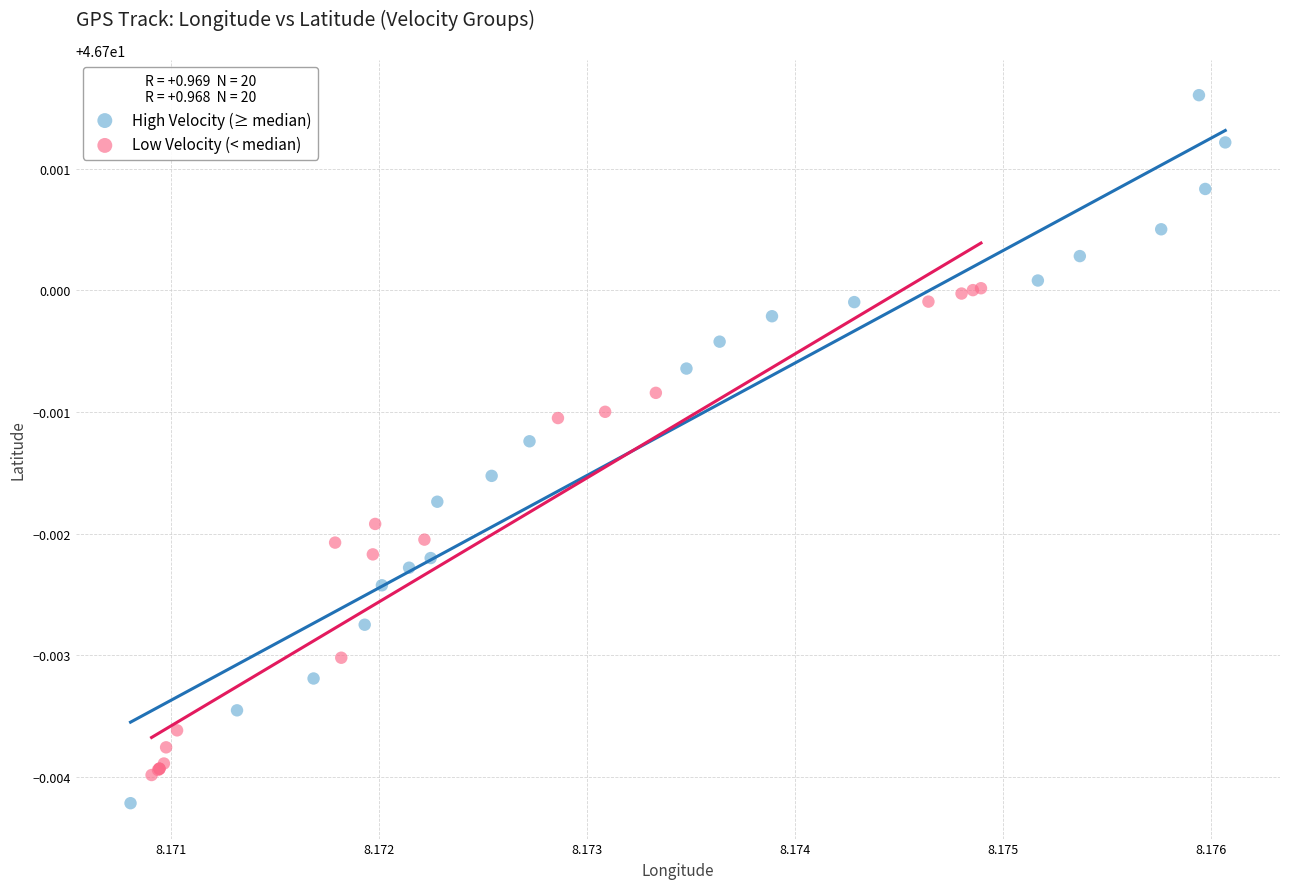

Which series reaches the maximum Y coordinate?

High Velocity (≥ median)